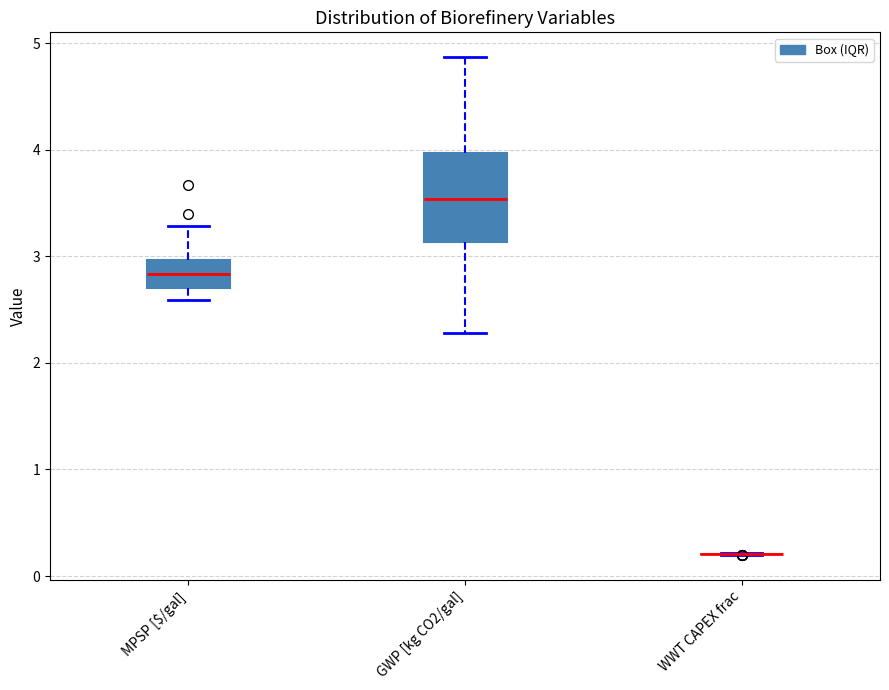

Reading left to right, read every box against the y-axis: the position of its median line, the range the box covers, and the ends of its whiskers. The values are not printed on the chart, so give them approximately, as read against the axis.

MPSP [$/gal]: median 2.8, box 2.7 to 3.0, whiskers 2.6 to 3.3
GWP [kg CO2/gal]: median 3.5, box 3.1 to 4.0, whiskers 2.3 to 4.9
WWT CAPEX frac: box collapsed to a line at 0.2, whiskers 0.2 to 0.2